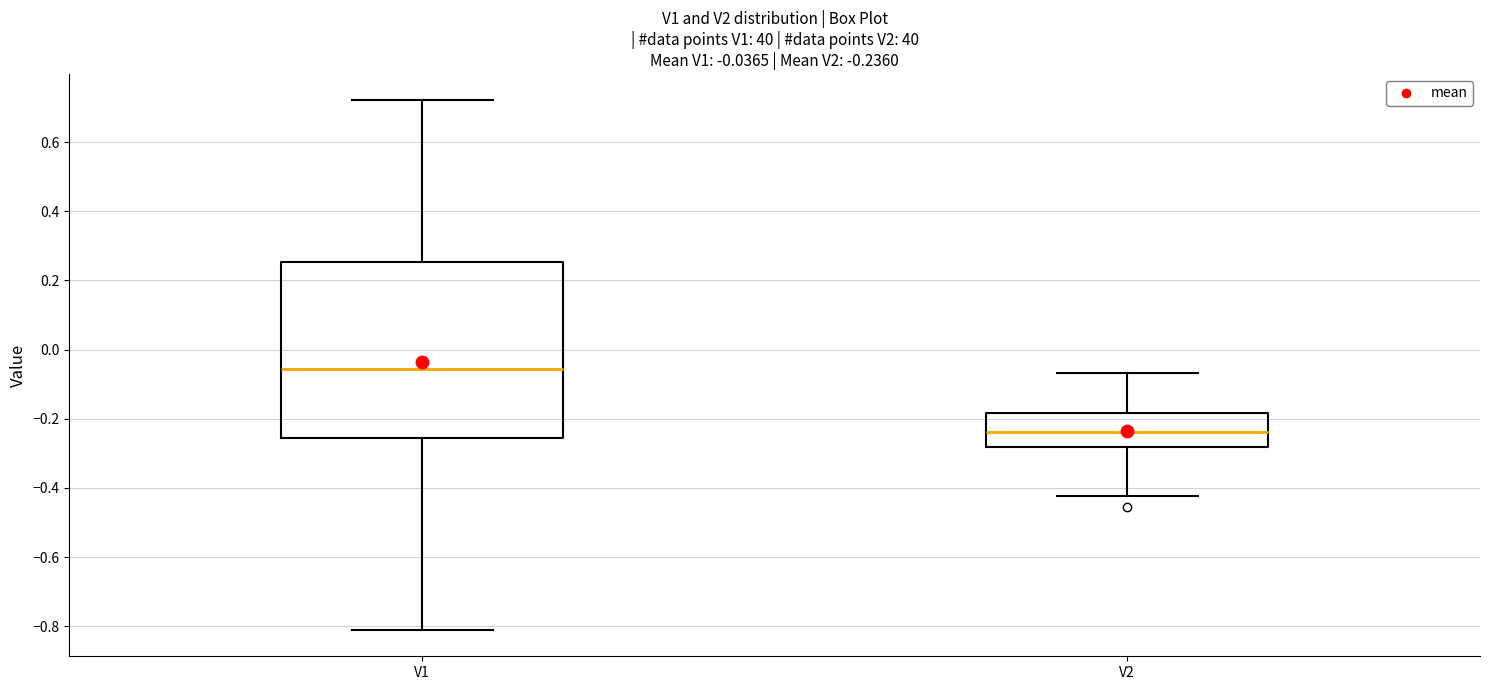

Comparing the boxes themselves (not the whiskers), which one is the tallest?

V1